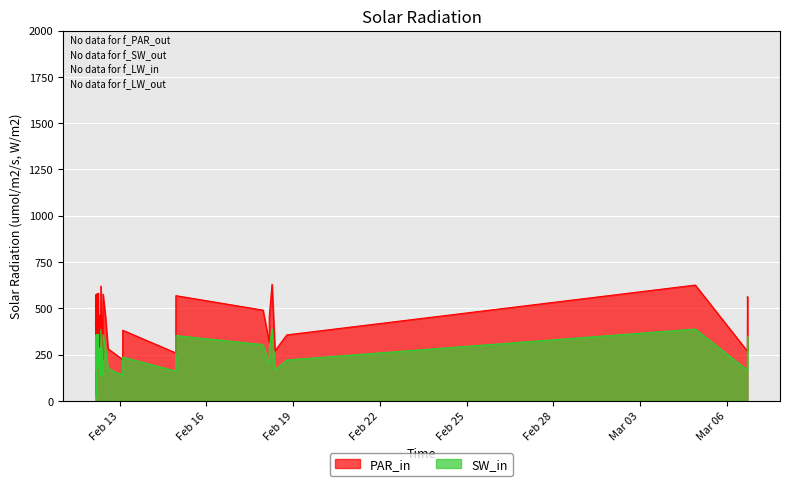

Which series has the largest total across all categories?

PAR_in